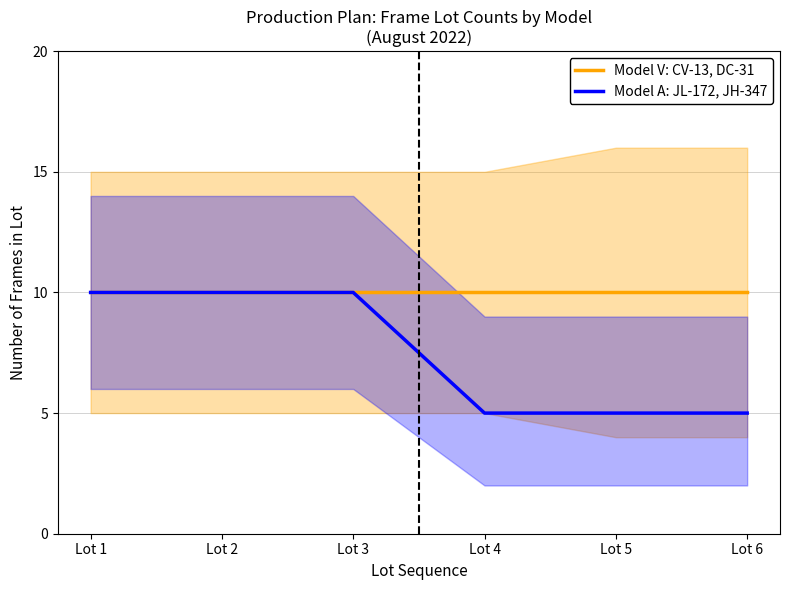

The Model A: JL-172, JH-347 series shows 5 at Lot 4. True or false?

True